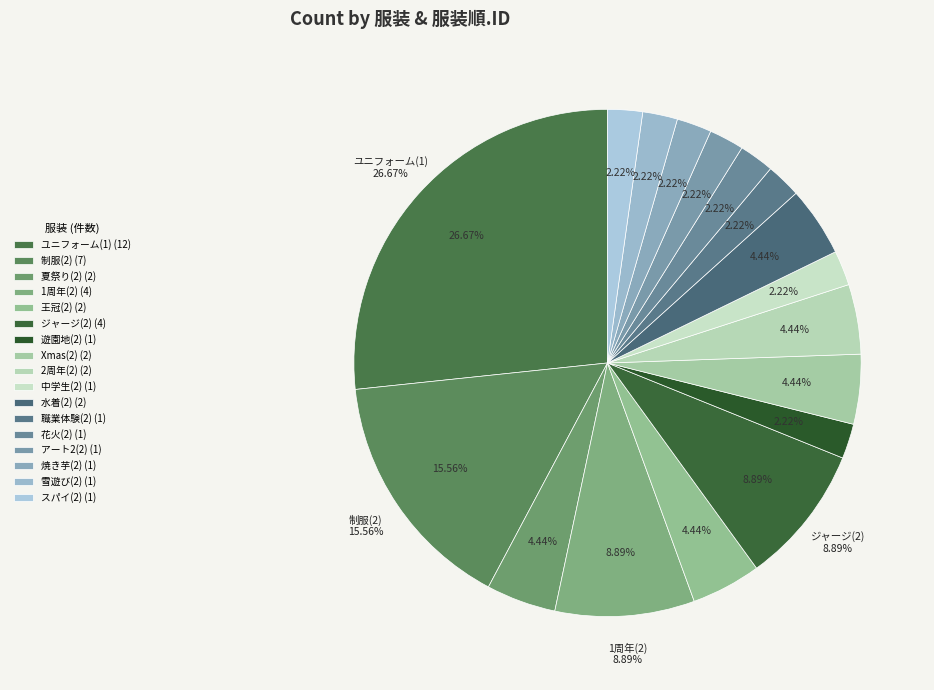

To the nearest percent, what percentage of the pie is 王冠(2)?

4%